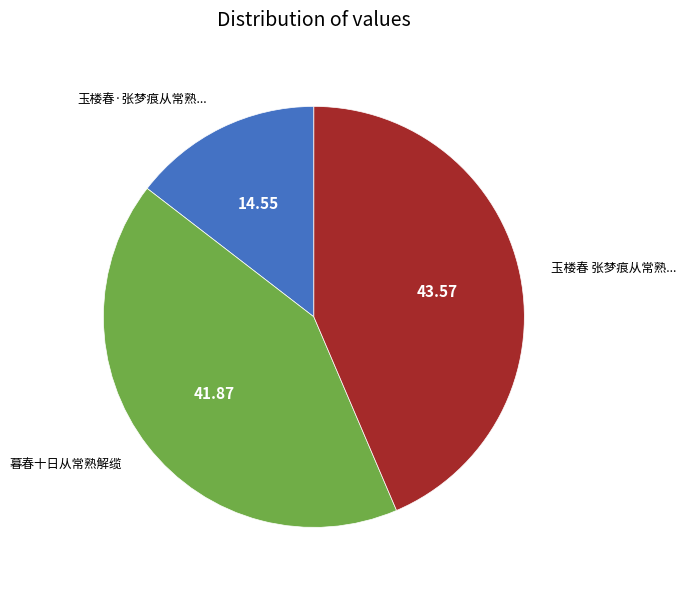

Does any single category account for the majority?

No